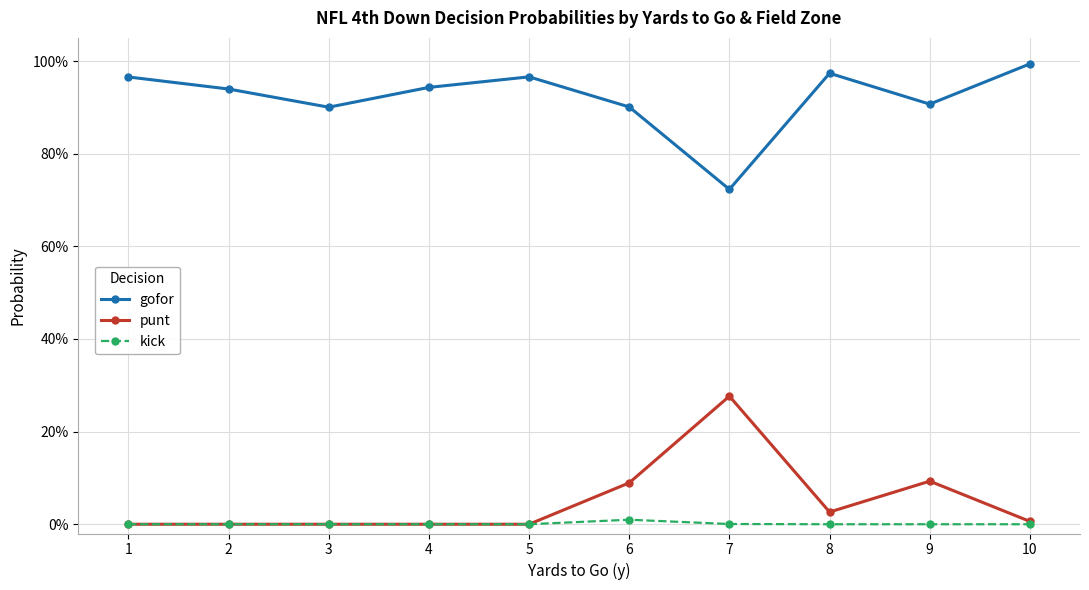

Reading right to left, what are all the values shown in this chart?

gofor: 1.0	0.9	1.0	0.7	0.9	1.0	0.9	0.9	0.9	1.0
punt: 0.0	0.1	0.0	0.3	0.1	0.0	0.0	0.0	0.0	0.0
kick: 0.0	0.0	0.0	0.0	0.0	0.0	0.0	0.0	0.0	0.0